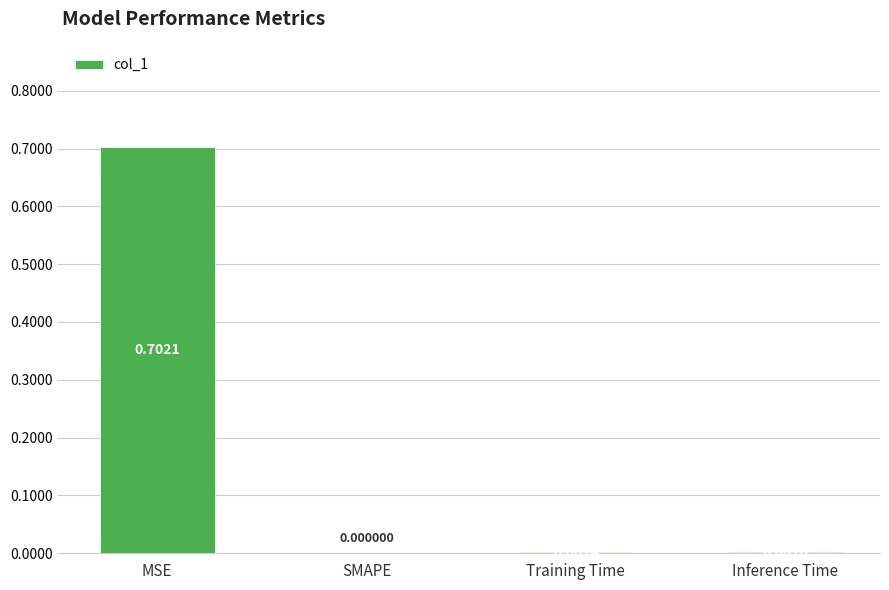

What is the sum of the values at SMAPE and MSE?

0.7